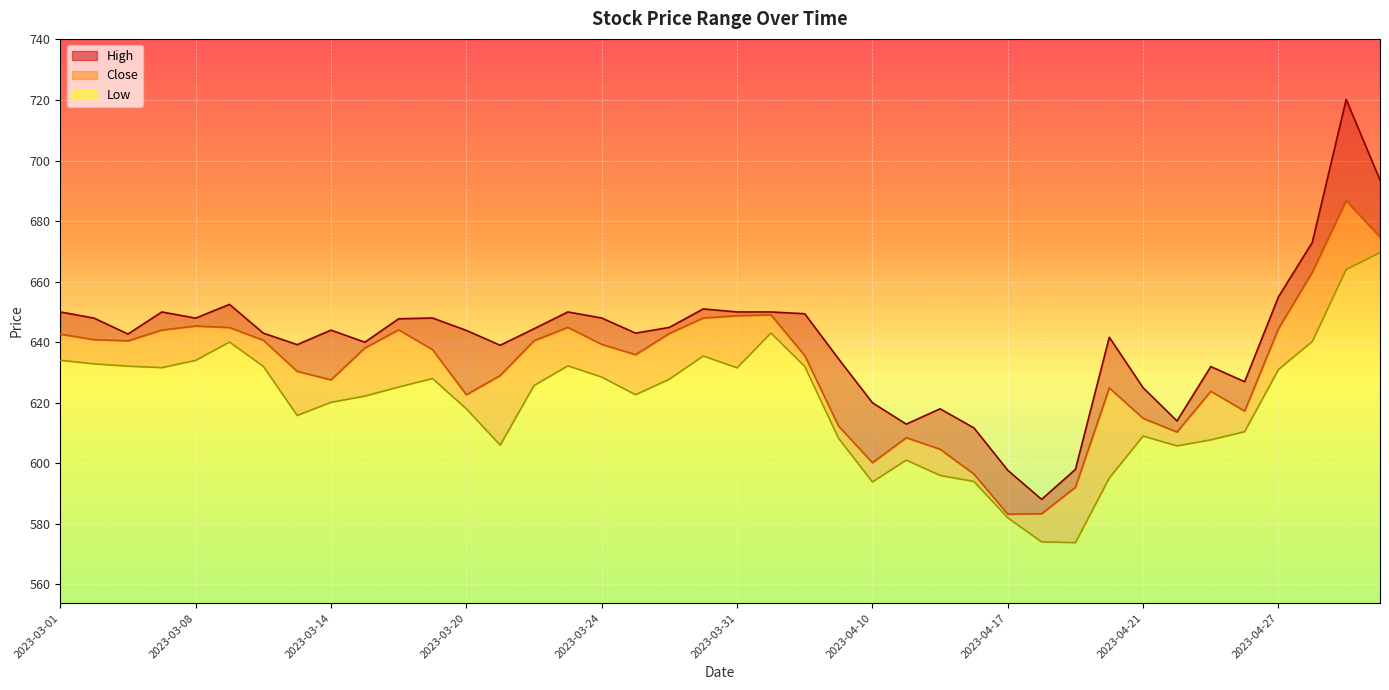

What is the label of the 40th point from the right?

2023-03-01